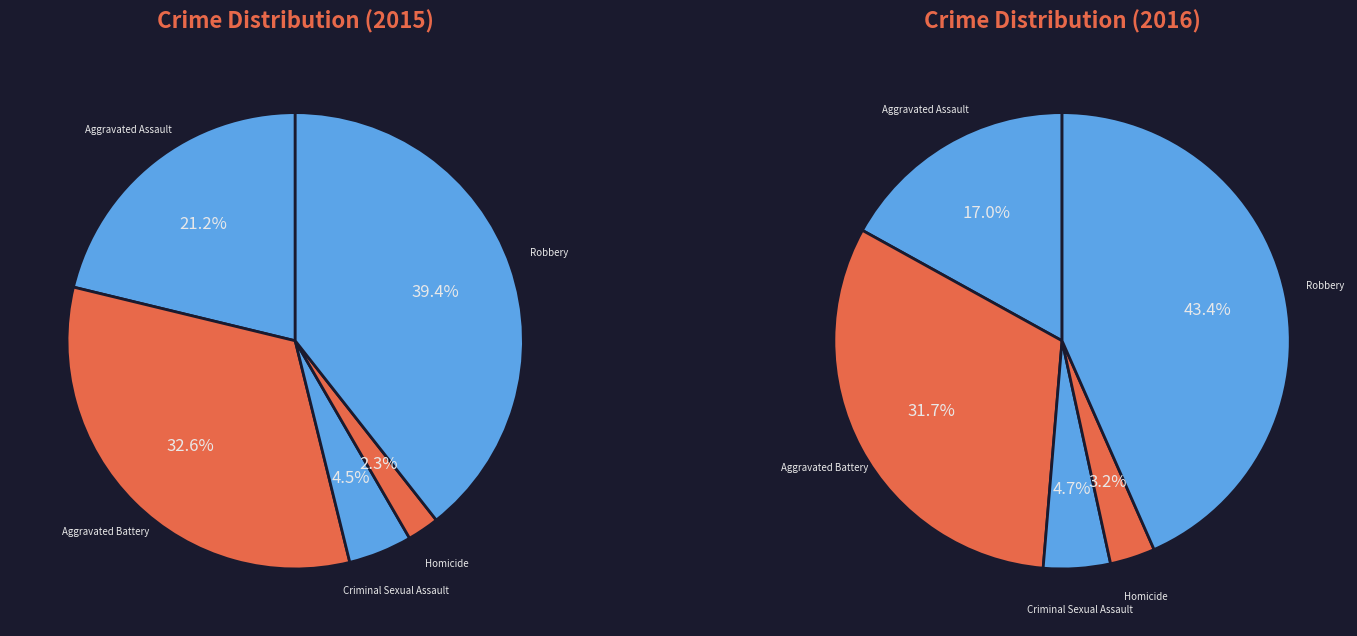

What is the largest slice in the pie chart?

Robbery